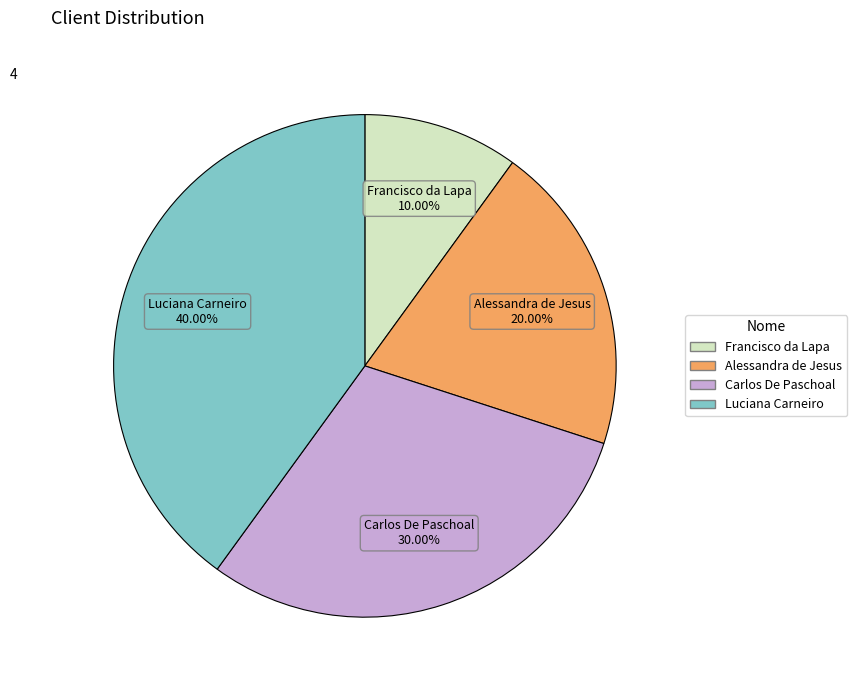

What percentage is NOT represented by Francisco da Lapa?

90.0%